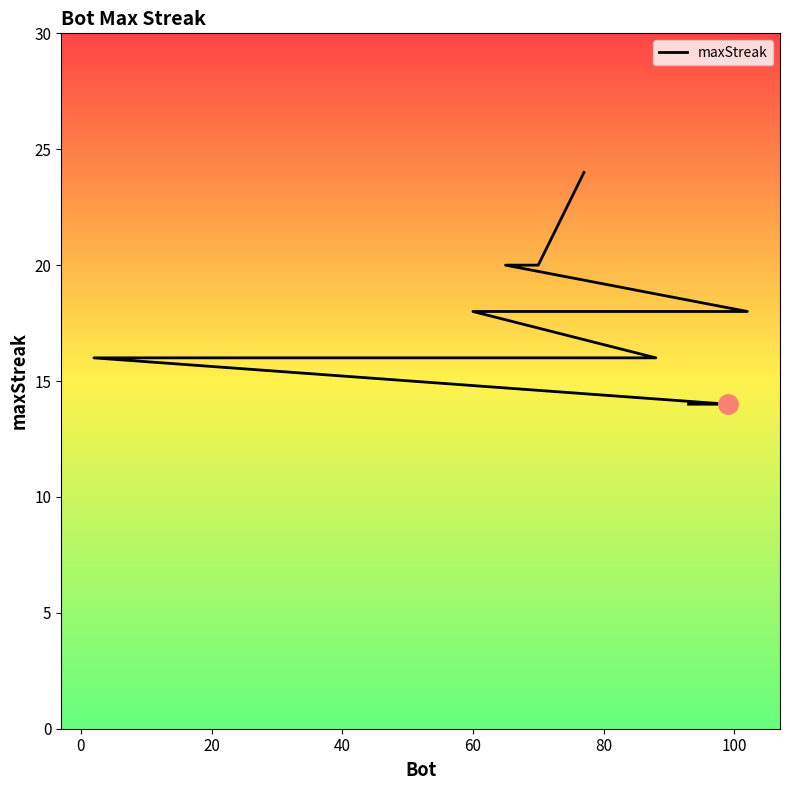

How many distinct data groups are displayed?

1